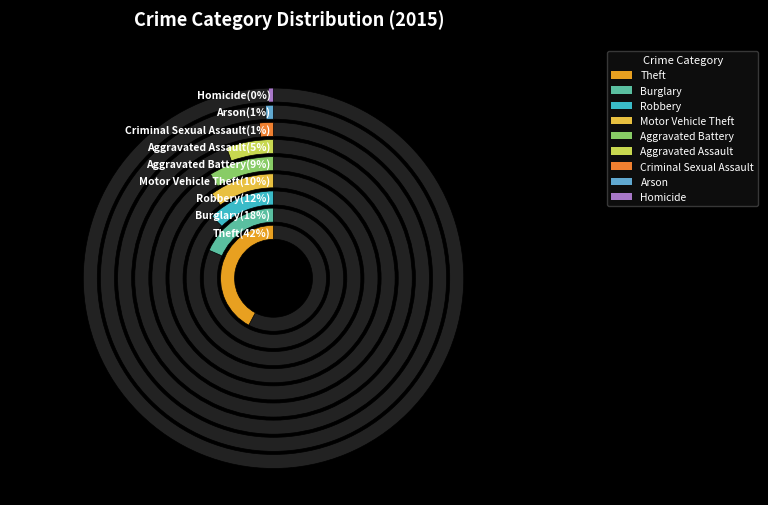

What is the change in value from Theft to Arson?

-1241